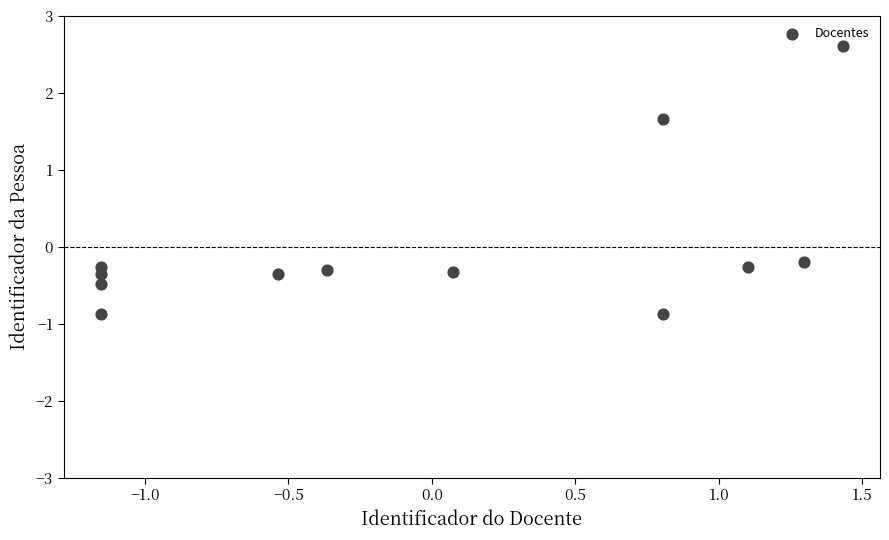

What is the range of Y values (max minus min)?

3.5